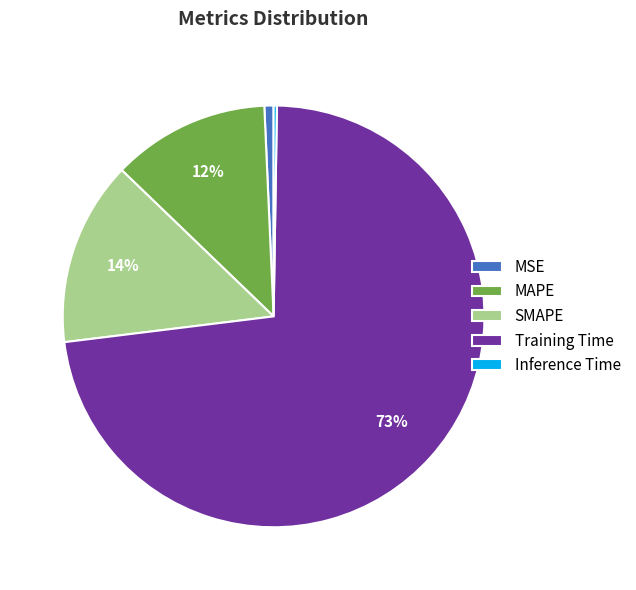

Which slice is the largest?

Training Time